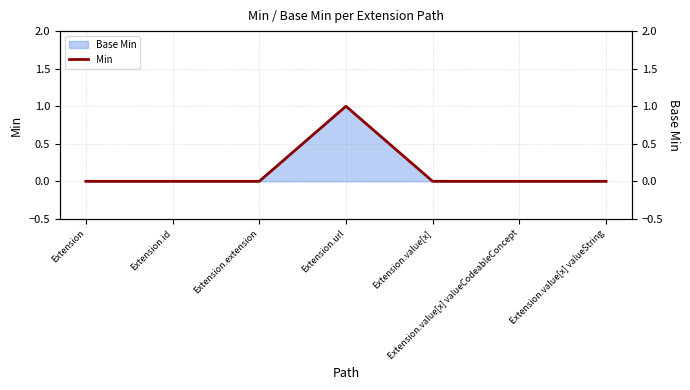

Reading left to right, transcribe all the data shown in this chart.

0	0	0	1	0	0	0